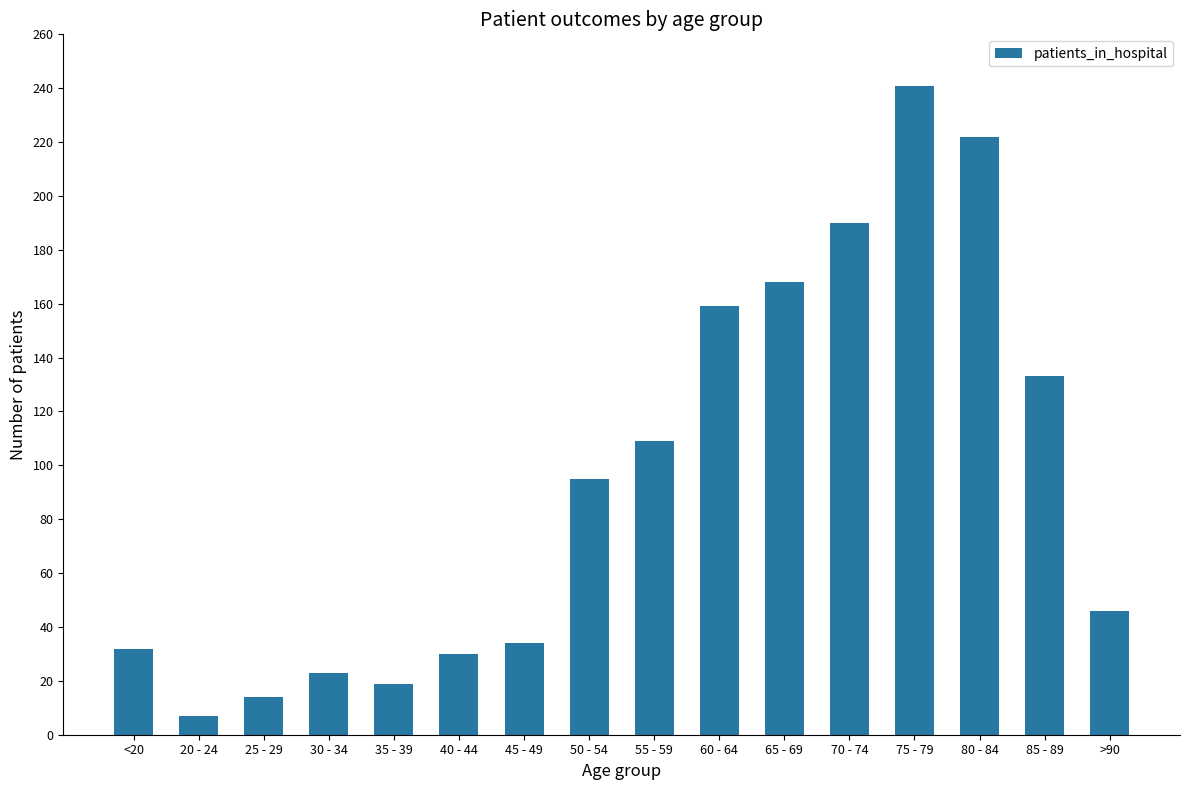

Reading left to right, list all the values displayed in this chart.

32	7	14	23	19	30	34	95	109	159	168	190	241	222	133	46